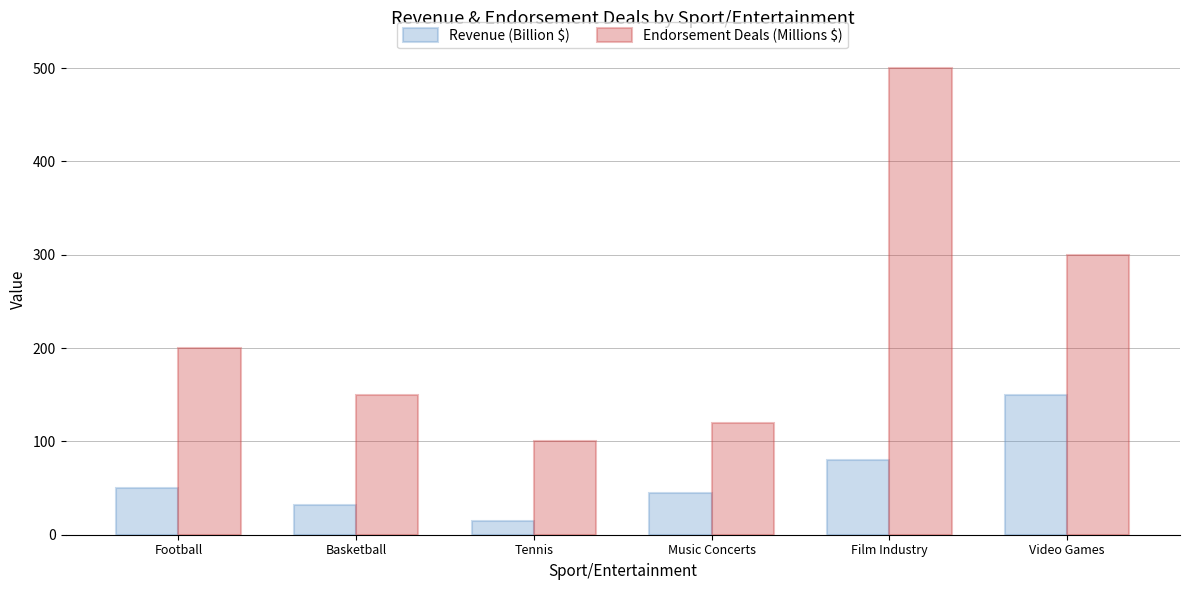

Which series has the largest range (max minus min)?

Endorsement Deals (Millions $)